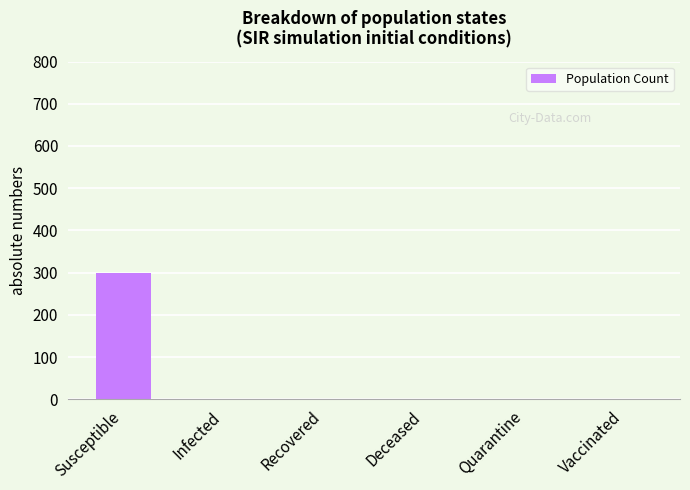

What is the difference between the values at Infected and Quarantine?

1